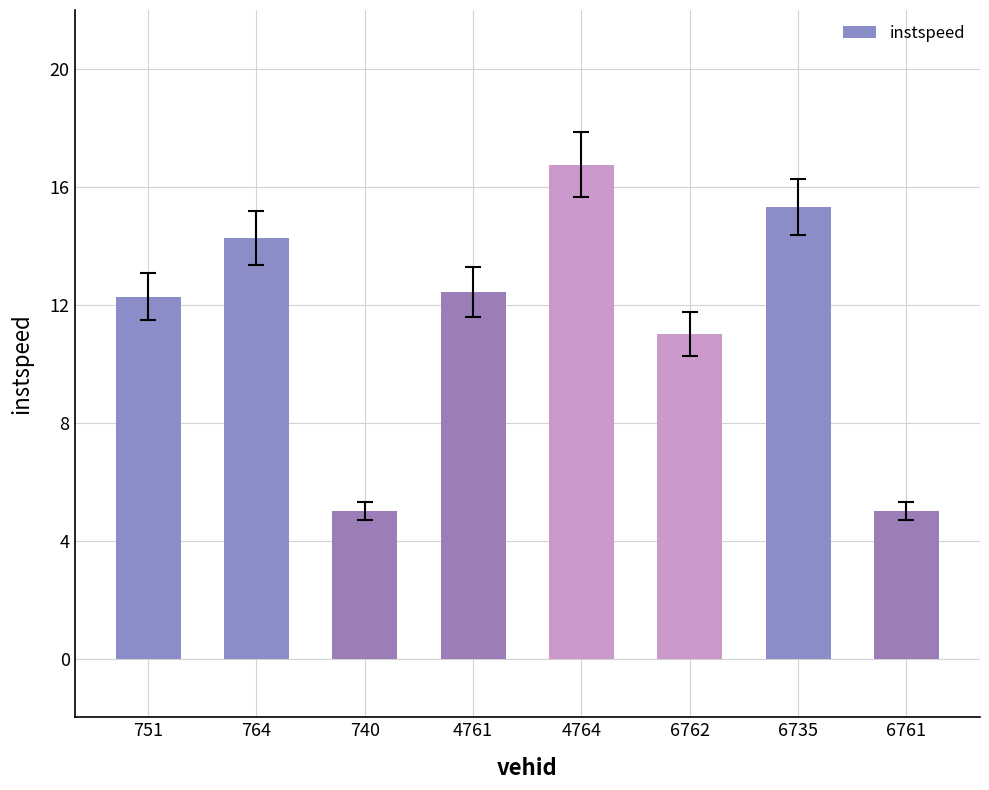

Reading left to right, transcribe all the data shown in this chart.

751=12.3	764=14.3	740=5.0	4761=12.4	4764=16.7	6762=11.0	6735=15.3	6761=5.0